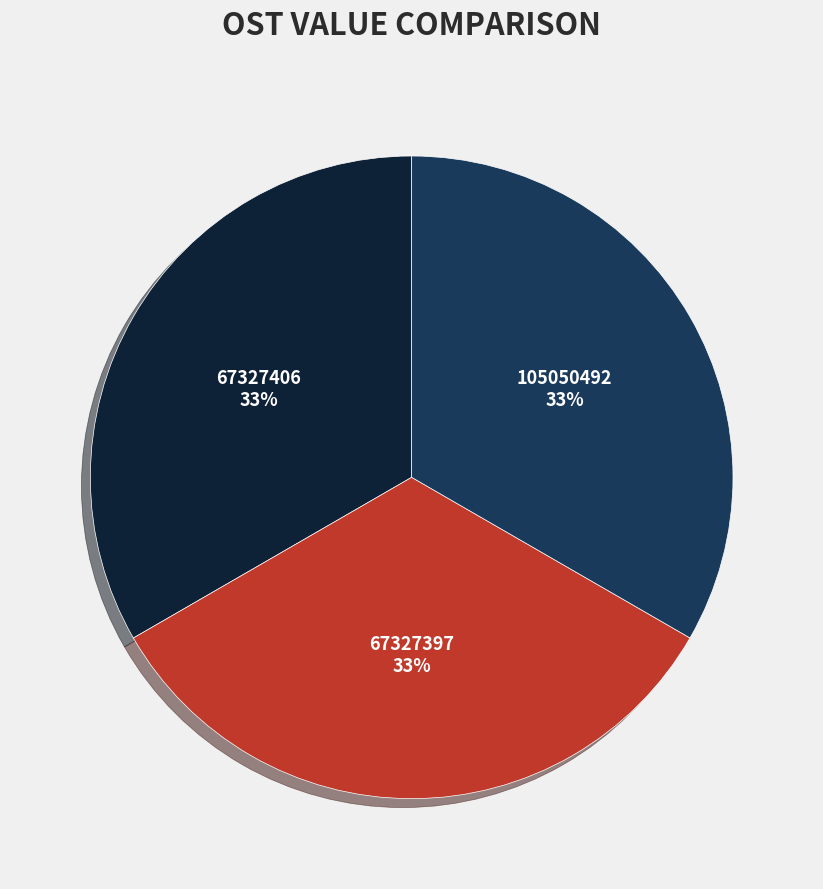

Approximately how many times larger is the value at 105050492 compared to 67327397?

1.0